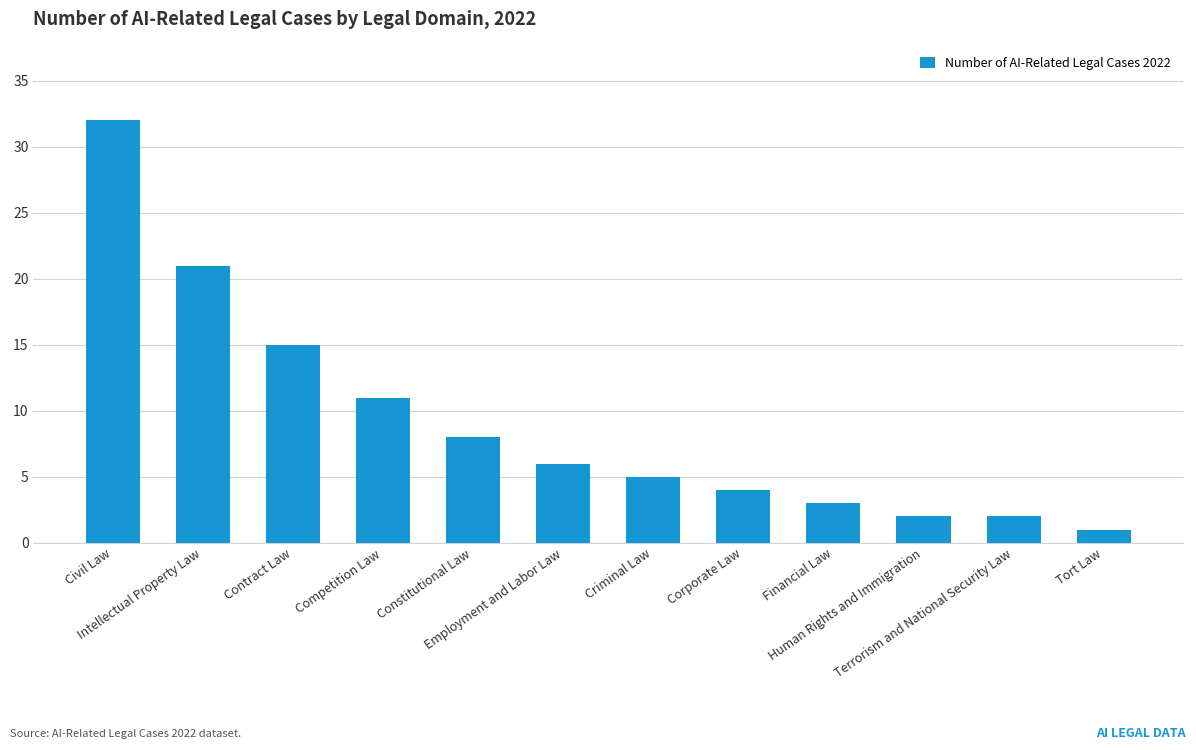

Reading left to right, extract all data points from this chart.

32	21	15	11	8	6	5	4	3	2	2	1